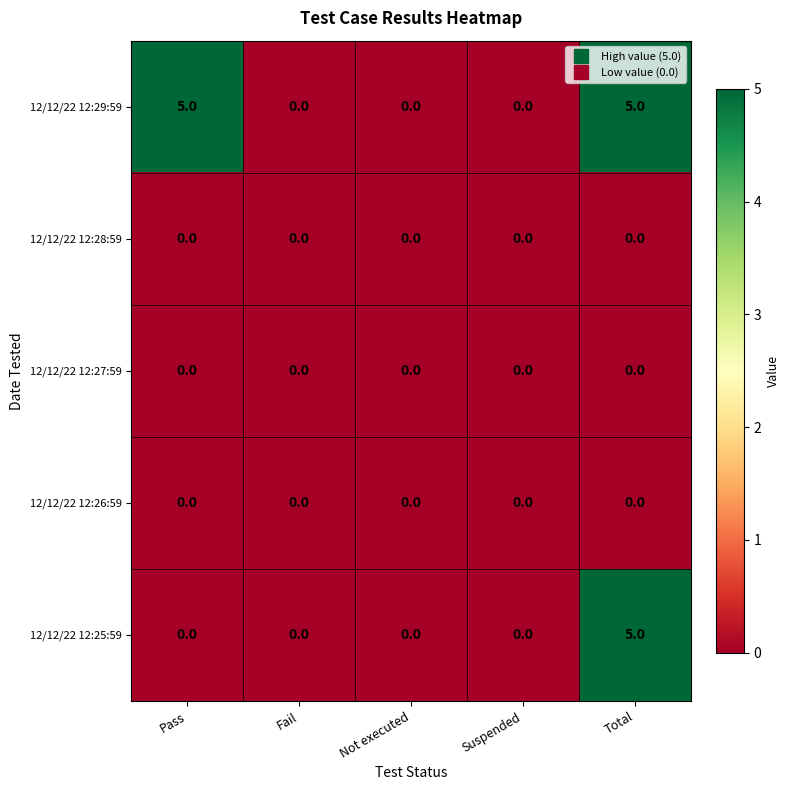

Reading left to right, list all the values displayed in this chart.

12/12/22 12:29:59: 5	0	0	0	5
12/12/22 12:28:59: 0	0	0	0	0
12/12/22 12:27:59: 0	0	0	0	0
12/12/22 12:26:59: 0	0	0	0	0
12/12/22 12:25:59: 0	0	0	0	5